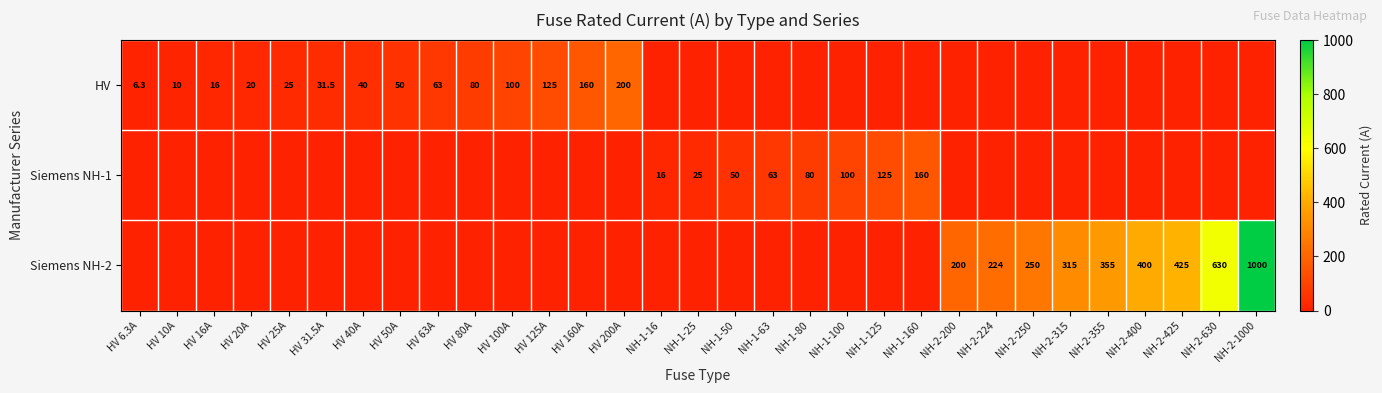

The HV series shows 16.0 at HV 16A. True or false?

True